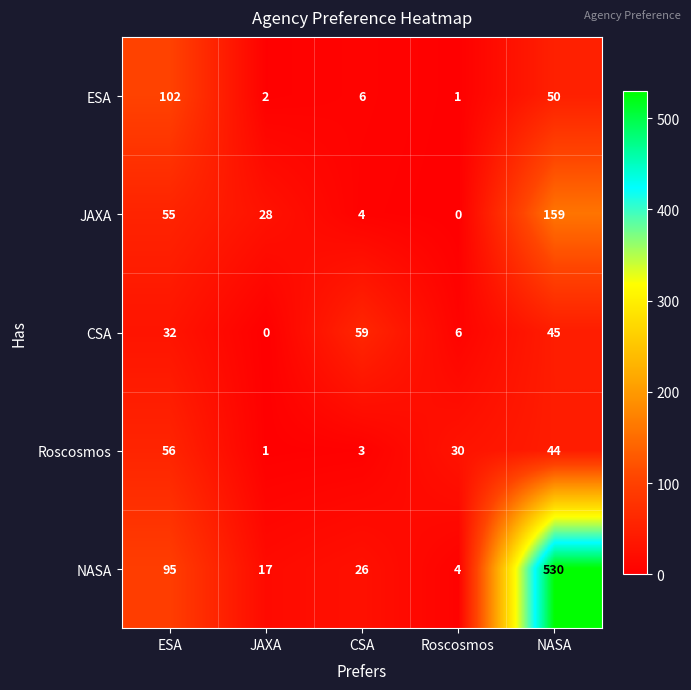

What is the spread (max minus min) of values at ESA?

70